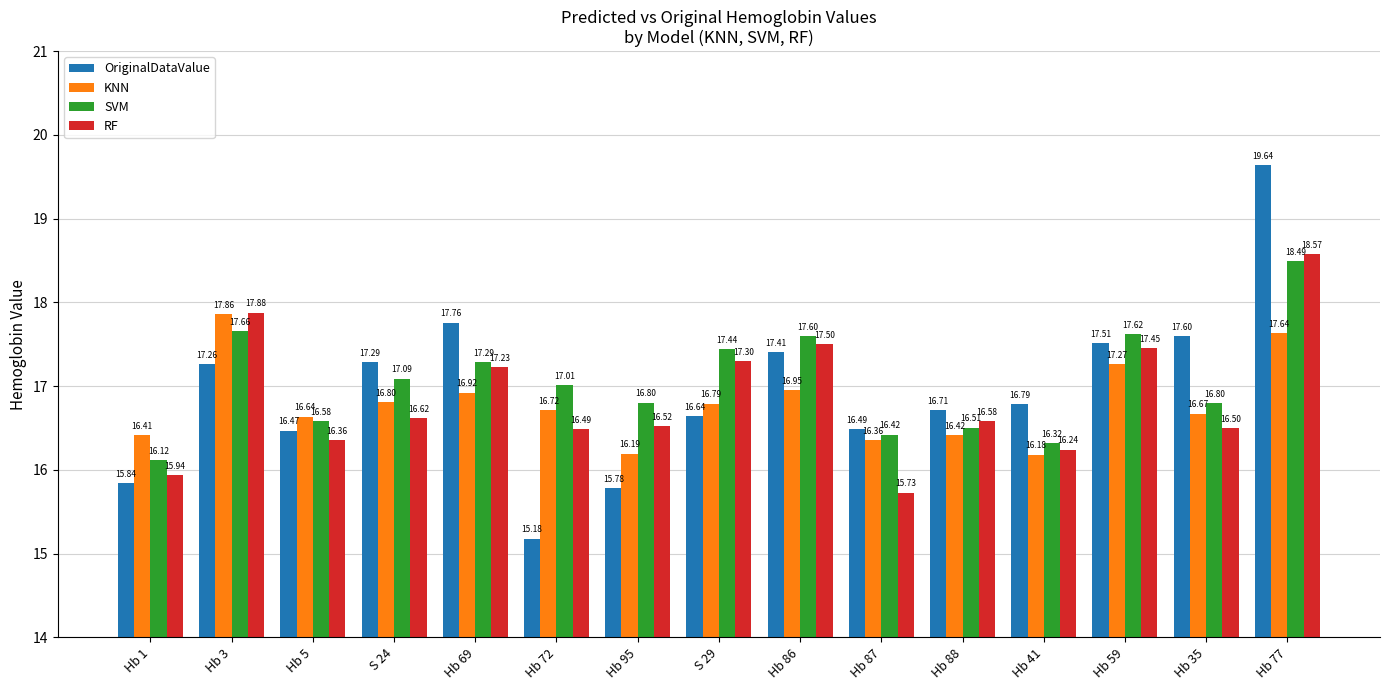

At which category is the sum across all series the highest?

Hb 77